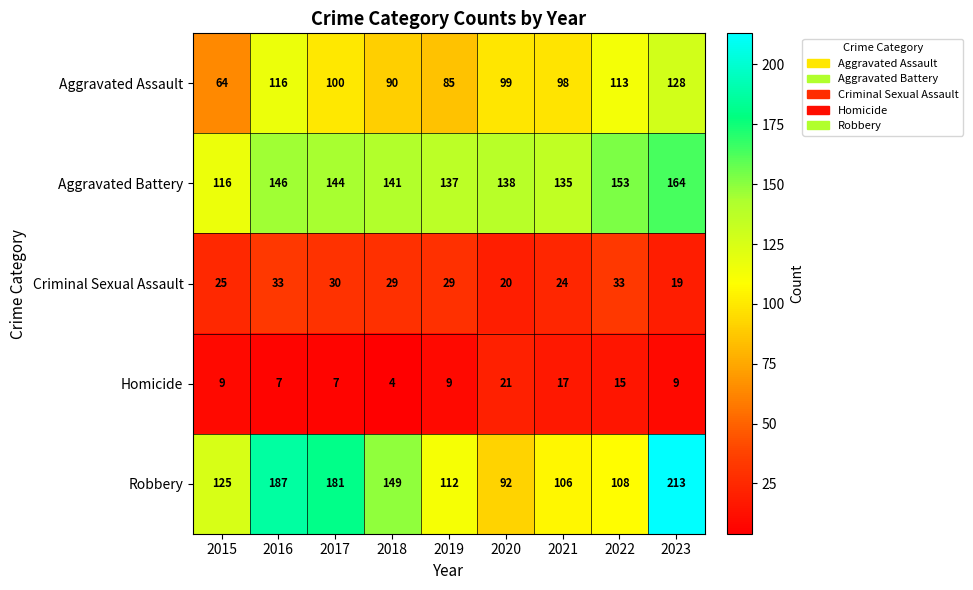

Is the value of Aggravated Assault at 2019 greater than the value of Aggravated Battery at 2018?

No